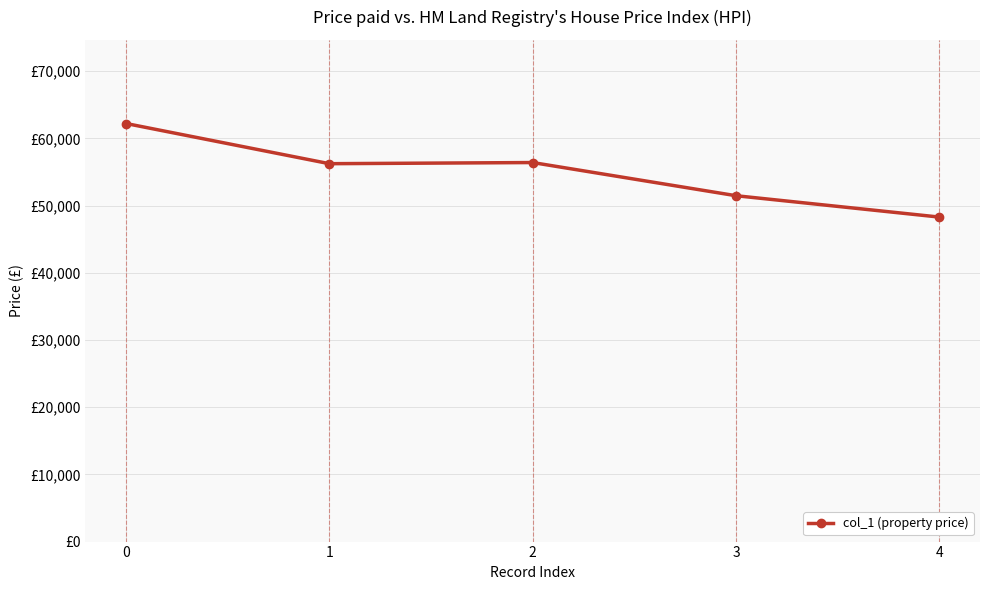

What is the maximum value shown in the chart?

62203